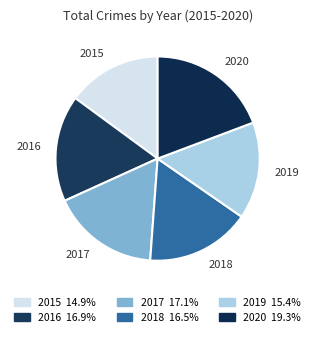

What is the ratio of the value at 2018 to the value at 2016?

1.0